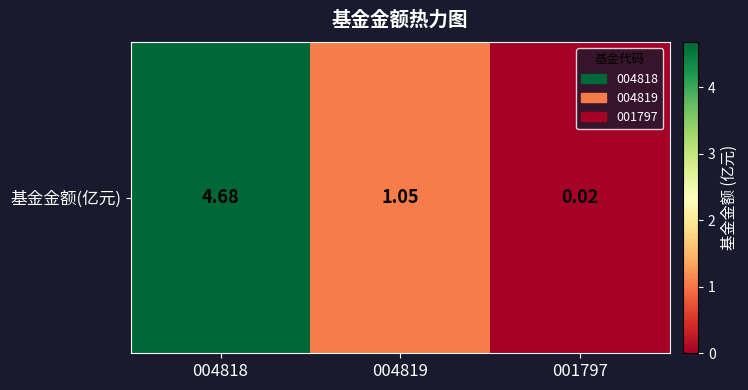

What is the maximum value shown in the chart?

4.7